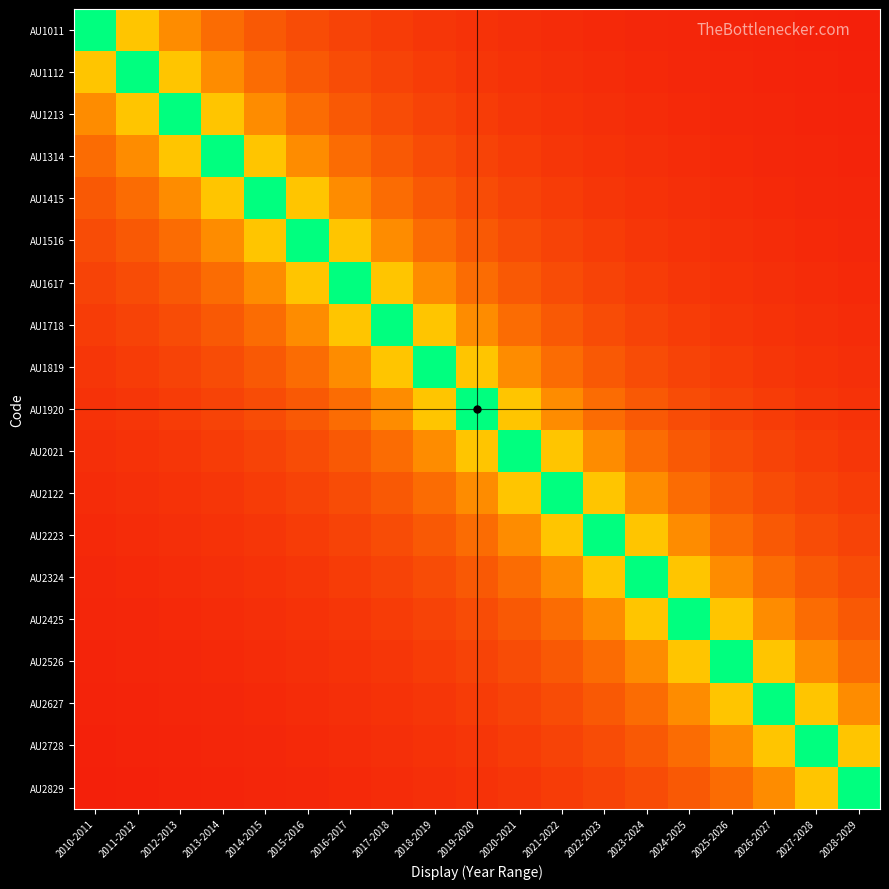

Reading left to right, transcribe all the data shown in this chart.

AU1011: 2010-2011=1.0	2011-2012=0.5	2012-2013=0.3	2013-2014=0.2	2014-2015=0.2	2015-2016=0.2	2016-2017=0.1	2017-2018=0.1	2018-2019=0.1	2019-2020=0.1	2020-2021=0.1	2021-2022=0.1	2022-2023=0.1	2023-2024=0.1	2024-2025=0.1	2025-2026=0.1	2026-2027=0.1	2027-2028=0.1	2028-2029=0.1
AU1112: 2010-2011=0.5	2011-2012=1.0	2012-2013=0.5	2013-2014=0.3	2014-2015=0.2	2015-2016=0.2	2016-2017=0.2	2017-2018=0.1	2018-2019=0.1	2019-2020=0.1	2020-2021=0.1	2021-2022=0.1	2022-2023=0.1	2023-2024=0.1	2024-2025=0.1	2025-2026=0.1	2026-2027=0.1	2027-2028=0.1	2028-2029=0.1
AU1213: 2010-2011=0.3	2011-2012=0.5	2012-2013=1.0	2013-2014=0.5	2014-2015=0.3	2015-2016=0.2	2016-2017=0.2	2017-2018=0.2	2018-2019=0.1	2019-2020=0.1	2020-2021=0.1	2021-2022=0.1	2022-2023=0.1	2023-2024=0.1	2024-2025=0.1	2025-2026=0.1	2026-2027=0.1	2027-2028=0.1	2028-2029=0.1
AU1314: 2010-2011=0.2	2011-2012=0.3	2012-2013=0.5	2013-2014=1.0	2014-2015=0.5	2015-2016=0.3	2016-2017=0.2	2017-2018=0.2	2018-2019=0.2	2019-2020=0.1	2020-2021=0.1	2021-2022=0.1	2022-2023=0.1	2023-2024=0.1	2024-2025=0.1	2025-2026=0.1	2026-2027=0.1	2027-2028=0.1	2028-2029=0.1
AU1415: 2010-2011=0.2	2011-2012=0.2	2012-2013=0.3	2013-2014=0.5	2014-2015=1.0	2015-2016=0.5	2016-2017=0.3	2017-2018=0.2	2018-2019=0.2	2019-2020=0.2	2020-2021=0.1	2021-2022=0.1	2022-2023=0.1	2023-2024=0.1	2024-2025=0.1	2025-2026=0.1	2026-2027=0.1	2027-2028=0.1	2028-2029=0.1
AU1516: 2010-2011=0.2	2011-2012=0.2	2012-2013=0.2	2013-2014=0.3	2014-2015=0.5	2015-2016=1.0	2016-2017=0.5	2017-2018=0.3	2018-2019=0.2	2019-2020=0.2	2020-2021=0.2	2021-2022=0.1	2022-2023=0.1	2023-2024=0.1	2024-2025=0.1	2025-2026=0.1	2026-2027=0.1	2027-2028=0.1	2028-2029=0.1
AU1617: 2010-2011=0.1	2011-2012=0.2	2012-2013=0.2	2013-2014=0.2	2014-2015=0.3	2015-2016=0.5	2016-2017=1.0	2017-2018=0.5	2018-2019=0.3	2019-2020=0.2	2020-2021=0.2	2021-2022=0.2	2022-2023=0.1	2023-2024=0.1	2024-2025=0.1	2025-2026=0.1	2026-2027=0.1	2027-2028=0.1	2028-2029=0.1
AU1718: 2010-2011=0.1	2011-2012=0.1	2012-2013=0.2	2013-2014=0.2	2014-2015=0.2	2015-2016=0.3	2016-2017=0.5	2017-2018=1.0	2018-2019=0.5	2019-2020=0.3	2020-2021=0.2	2021-2022=0.2	2022-2023=0.2	2023-2024=0.1	2024-2025=0.1	2025-2026=0.1	2026-2027=0.1	2027-2028=0.1	2028-2029=0.1
AU1819: 2010-2011=0.1	2011-2012=0.1	2012-2013=0.1	2013-2014=0.2	2014-2015=0.2	2015-2016=0.2	2016-2017=0.3	2017-2018=0.5	2018-2019=1.0	2019-2020=0.5	2020-2021=0.3	2021-2022=0.2	2022-2023=0.2	2023-2024=0.2	2024-2025=0.1	2025-2026=0.1	2026-2027=0.1	2027-2028=0.1	2028-2029=0.1
AU1920: 2010-2011=0.1	2011-2012=0.1	2012-2013=0.1	2013-2014=0.1	2014-2015=0.2	2015-2016=0.2	2016-2017=0.2	2017-2018=0.3	2018-2019=0.5	2019-2020=1.0	2020-2021=0.5	2021-2022=0.3	2022-2023=0.2	2023-2024=0.2	2024-2025=0.2	2025-2026=0.1	2026-2027=0.1	2027-2028=0.1	2028-2029=0.1
AU2021: 2010-2011=0.1	2011-2012=0.1	2012-2013=0.1	2013-2014=0.1	2014-2015=0.1	2015-2016=0.2	2016-2017=0.2	2017-2018=0.2	2018-2019=0.3	2019-2020=0.5	2020-2021=1.0	2021-2022=0.5	2022-2023=0.3	2023-2024=0.2	2024-2025=0.2	2025-2026=0.2	2026-2027=0.1	2027-2028=0.1	2028-2029=0.1
AU2122: 2010-2011=0.1	2011-2012=0.1	2012-2013=0.1	2013-2014=0.1	2014-2015=0.1	2015-2016=0.1	2016-2017=0.2	2017-2018=0.2	2018-2019=0.2	2019-2020=0.3	2020-2021=0.5	2021-2022=1.0	2022-2023=0.5	2023-2024=0.3	2024-2025=0.2	2025-2026=0.2	2026-2027=0.2	2027-2028=0.1	2028-2029=0.1
AU2223: 2010-2011=0.1	2011-2012=0.1	2012-2013=0.1	2013-2014=0.1	2014-2015=0.1	2015-2016=0.1	2016-2017=0.1	2017-2018=0.2	2018-2019=0.2	2019-2020=0.2	2020-2021=0.3	2021-2022=0.5	2022-2023=1.0	2023-2024=0.5	2024-2025=0.3	2025-2026=0.2	2026-2027=0.2	2027-2028=0.2	2028-2029=0.1
AU2324: 2010-2011=0.1	2011-2012=0.1	2012-2013=0.1	2013-2014=0.1	2014-2015=0.1	2015-2016=0.1	2016-2017=0.1	2017-2018=0.1	2018-2019=0.2	2019-2020=0.2	2020-2021=0.2	2021-2022=0.3	2022-2023=0.5	2023-2024=1.0	2024-2025=0.5	2025-2026=0.3	2026-2027=0.2	2027-2028=0.2	2028-2029=0.2
AU2425: 2010-2011=0.1	2011-2012=0.1	2012-2013=0.1	2013-2014=0.1	2014-2015=0.1	2015-2016=0.1	2016-2017=0.1	2017-2018=0.1	2018-2019=0.1	2019-2020=0.2	2020-2021=0.2	2021-2022=0.2	2022-2023=0.3	2023-2024=0.5	2024-2025=1.0	2025-2026=0.5	2026-2027=0.3	2027-2028=0.2	2028-2029=0.2
AU2526: 2010-2011=0.1	2011-2012=0.1	2012-2013=0.1	2013-2014=0.1	2014-2015=0.1	2015-2016=0.1	2016-2017=0.1	2017-2018=0.1	2018-2019=0.1	2019-2020=0.1	2020-2021=0.2	2021-2022=0.2	2022-2023=0.2	2023-2024=0.3	2024-2025=0.5	2025-2026=1.0	2026-2027=0.5	2027-2028=0.3	2028-2029=0.2
AU2627: 2010-2011=0.1	2011-2012=0.1	2012-2013=0.1	2013-2014=0.1	2014-2015=0.1	2015-2016=0.1	2016-2017=0.1	2017-2018=0.1	2018-2019=0.1	2019-2020=0.1	2020-2021=0.1	2021-2022=0.2	2022-2023=0.2	2023-2024=0.2	2024-2025=0.3	2025-2026=0.5	2026-2027=1.0	2027-2028=0.5	2028-2029=0.3
AU2728: 2010-2011=0.1	2011-2012=0.1	2012-2013=0.1	2013-2014=0.1	2014-2015=0.1	2015-2016=0.1	2016-2017=0.1	2017-2018=0.1	2018-2019=0.1	2019-2020=0.1	2020-2021=0.1	2021-2022=0.1	2022-2023=0.2	2023-2024=0.2	2024-2025=0.2	2025-2026=0.3	2026-2027=0.5	2027-2028=1.0	2028-2029=0.5
AU2829: 2010-2011=0.1	2011-2012=0.1	2012-2013=0.1	2013-2014=0.1	2014-2015=0.1	2015-2016=0.1	2016-2017=0.1	2017-2018=0.1	2018-2019=0.1	2019-2020=0.1	2020-2021=0.1	2021-2022=0.1	2022-2023=0.1	2023-2024=0.2	2024-2025=0.2	2025-2026=0.2	2026-2027=0.3	2027-2028=0.5	2028-2029=1.0